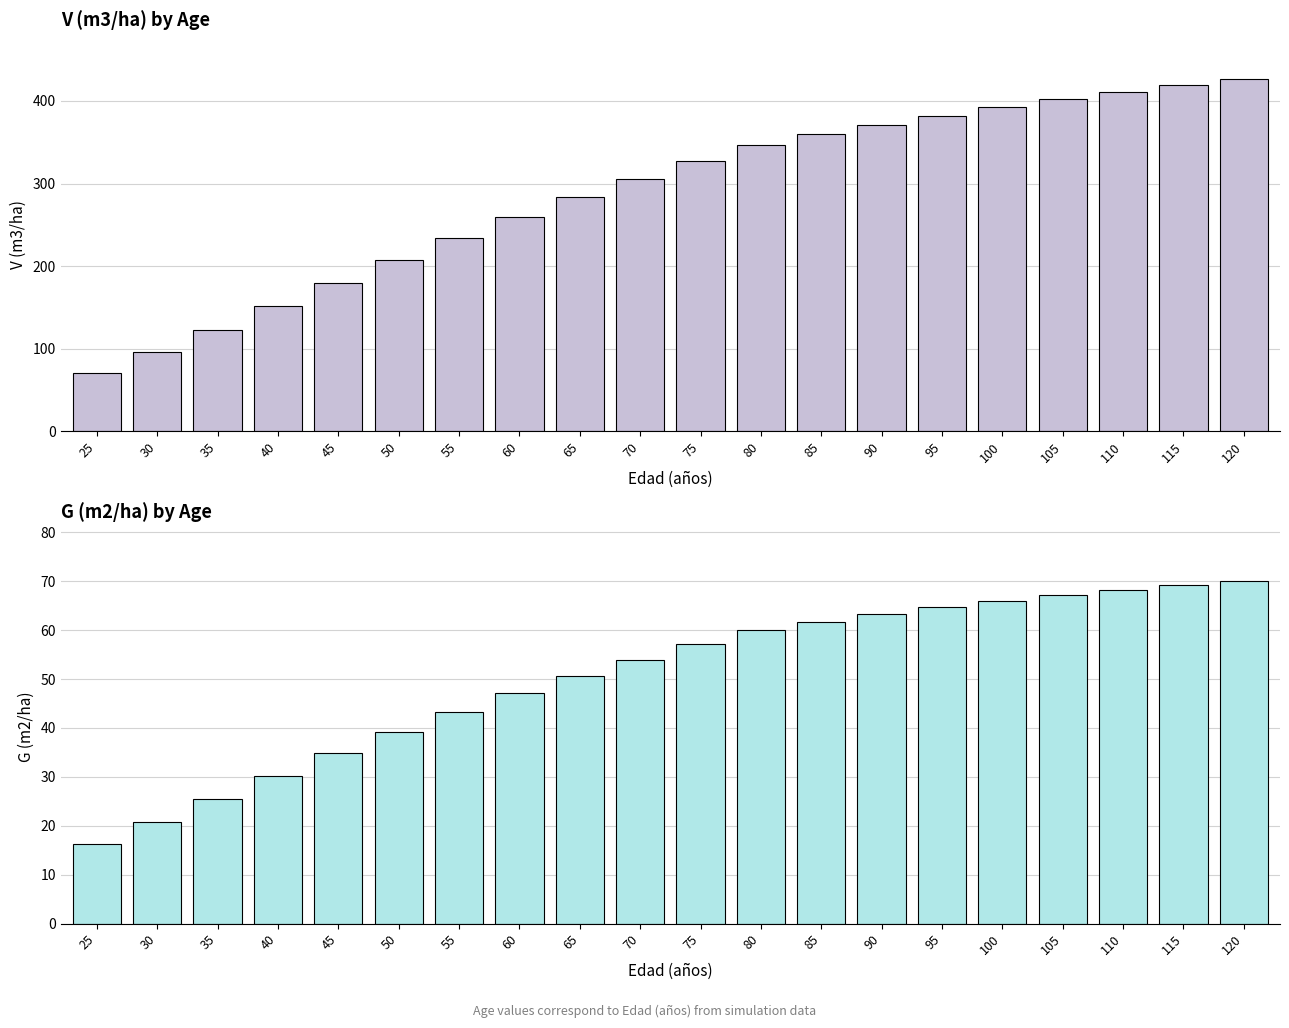

At which label is G (m2/ha) closest to 43?

55